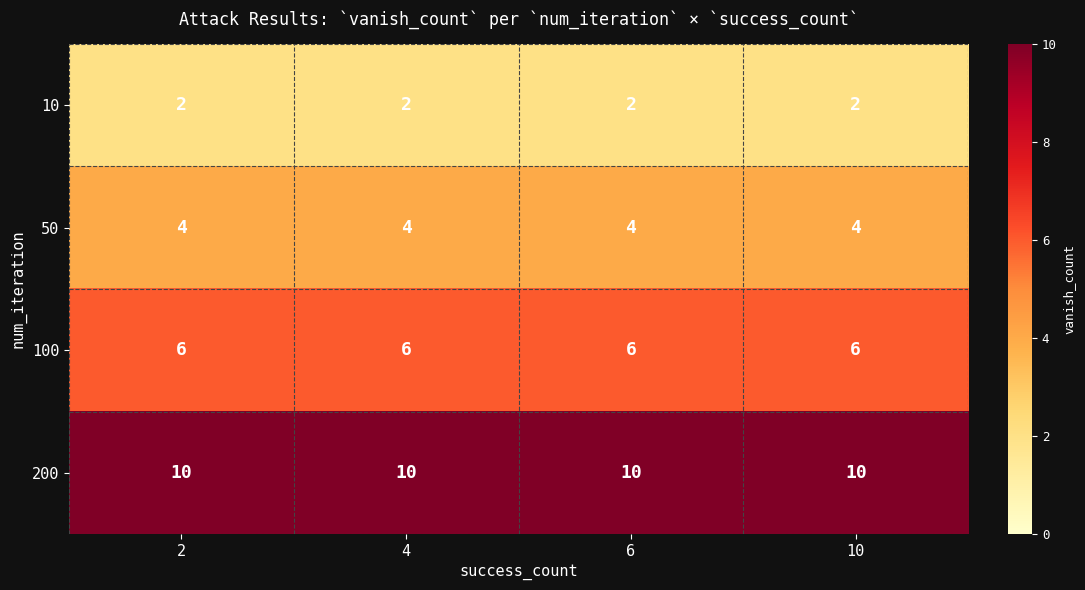

Rank the series at 2 from lowest to highest value.

10, 50, 100, 200